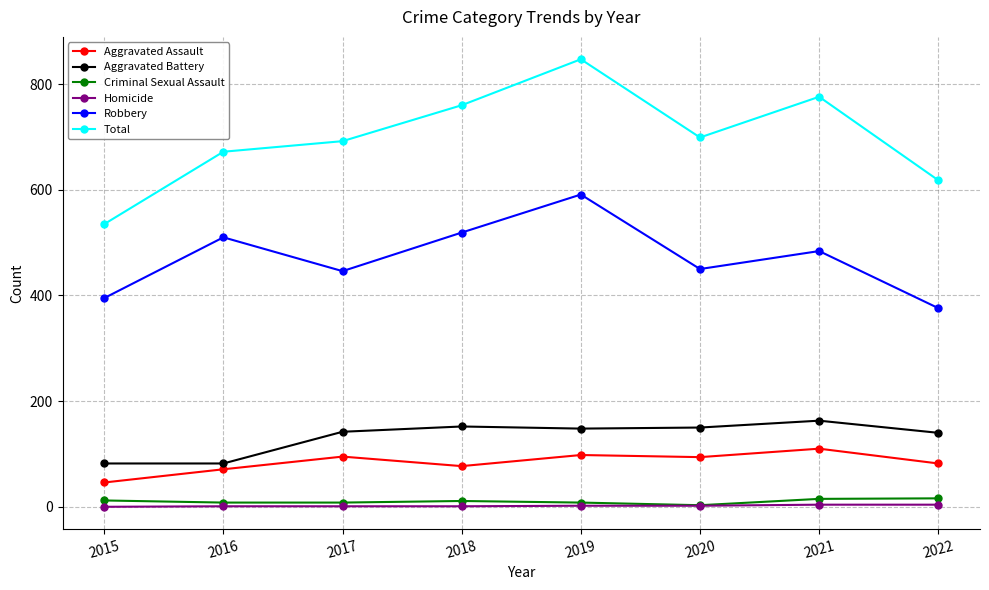

What is the greatest value displayed?

847